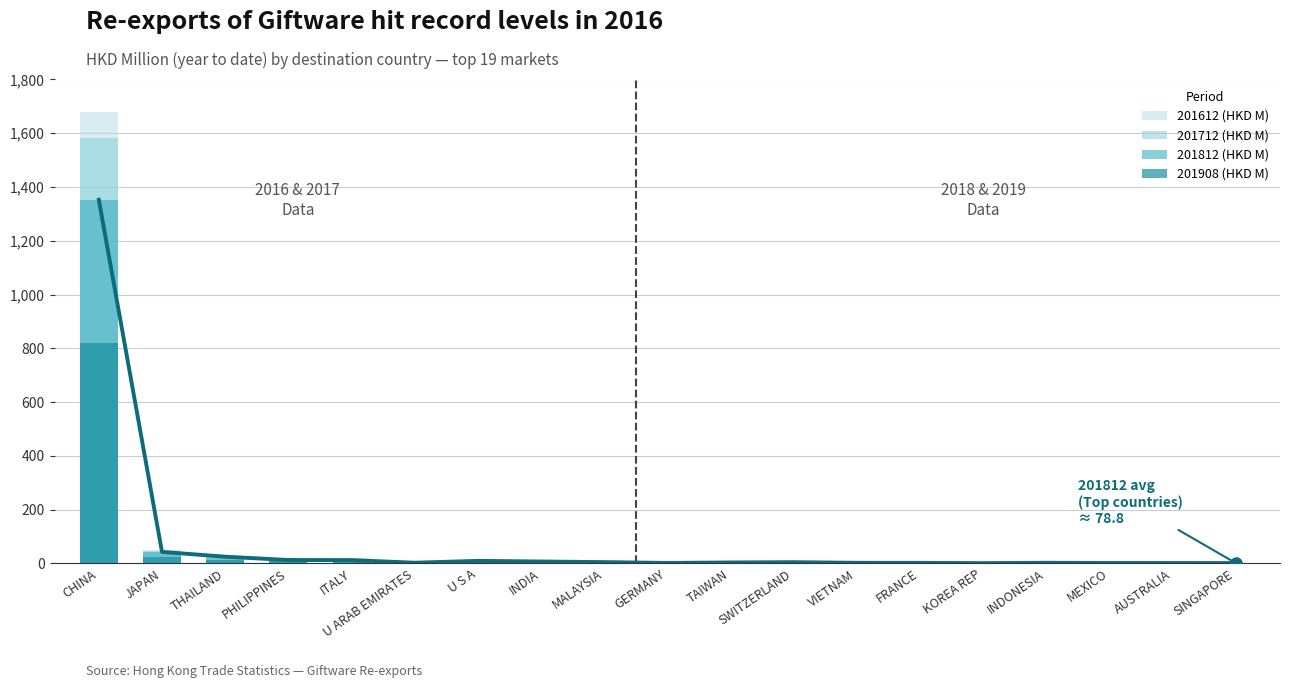

What is the label of the 5th bar from the left?

ITALY